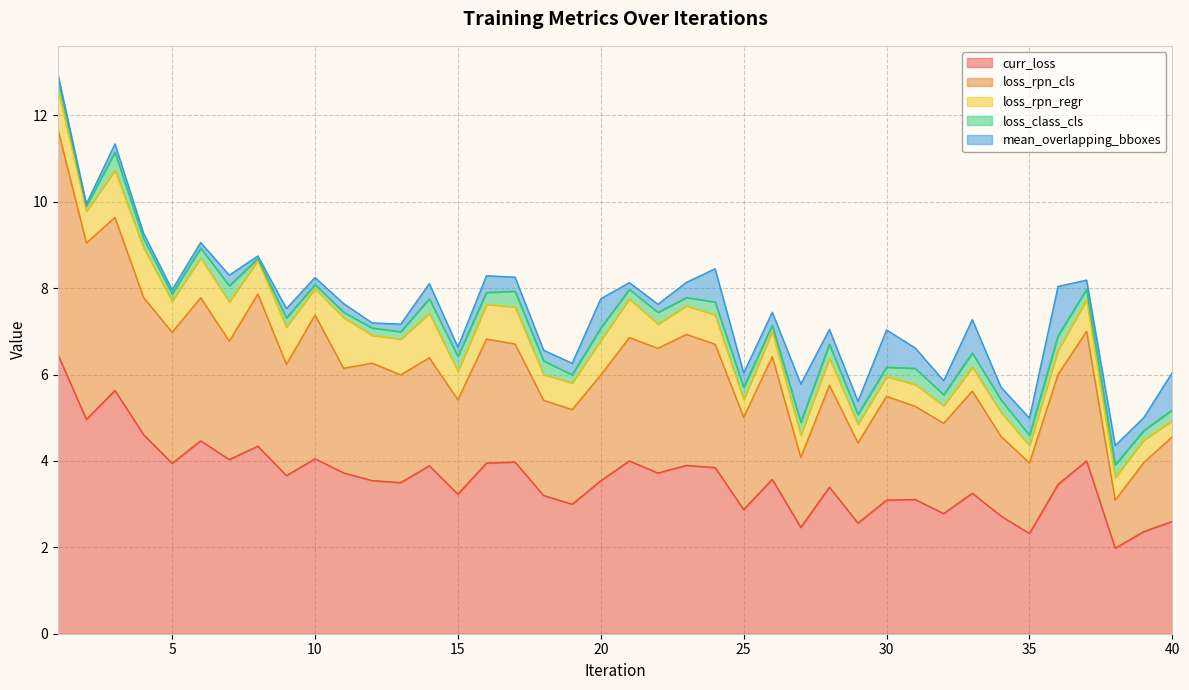

Reading left to right, transcribe all the data shown in this chart.

curr_loss: 0=6.5	1=5.0	2=5.6	3=4.6	4=3.9	5=4.5	6=4.0	7=4.3	8=3.7	9=4.0	10=3.7	11=3.5	12=3.5	13=3.9	14=3.2	15=4.0	16=4.0	17=3.2	18=3.0	19=3.5	20=4.0	21=3.7	22=3.9	23=3.8	24=2.9	25=3.6	26=2.5	27=3.4	28=2.6	29=3.1	30=3.1	31=2.8	32=3.3	33=2.7	34=2.3	35=3.5	36=4.0	37=2.0	38=2.4	39=2.6
loss_rpn_cls: 0=5.2	1=4.1	2=4.0	3=3.2	4=3.0	5=3.3	6=2.7	7=3.5	8=2.6	9=3.3	10=2.4	11=2.7	12=2.5	13=2.5	14=2.2	15=2.9	16=2.7	17=2.2	18=2.2	19=2.4	20=2.9	21=2.9	22=3.0	23=2.9	24=2.1	25=2.8	26=1.6	27=2.4	28=1.9	29=2.4	30=2.2	31=2.1	32=2.4	33=1.8	34=1.6	35=2.5	36=3.0	37=1.1	38=1.6	39=2.0
loss_rpn_regr: 0=1.0	1=0.7	2=1.1	3=1.2	4=0.7	5=0.9	6=0.9	7=0.8	8=0.9	9=0.6	10=1.2	11=0.6	12=0.8	13=1.0	14=0.7	15=0.8	16=0.9	17=0.6	18=0.6	19=0.8	20=0.9	21=0.6	22=0.7	23=0.7	24=0.4	25=0.6	26=0.5	27=0.6	28=0.4	29=0.5	30=0.5	31=0.4	32=0.6	33=0.6	34=0.4	35=0.6	36=0.7	37=0.5	38=0.5	39=0.4
loss_class_cls: 0=0.2	1=0.1	2=0.4	3=0.2	4=0.2	5=0.2	6=0.4	7=0.0	8=0.2	9=0.1	10=0.1	11=0.2	12=0.2	13=0.3	14=0.3	15=0.3	16=0.4	17=0.3	18=0.2	19=0.3	20=0.2	21=0.3	22=0.2	23=0.3	24=0.3	25=0.1	26=0.3	27=0.3	28=0.2	29=0.2	30=0.4	31=0.3	32=0.3	33=0.3	34=0.2	35=0.3	36=0.2	37=0.3	38=0.2	39=0.2
mean_overlapping_bboxes: 0=0.1	1=0.0	2=0.2	3=0.1	4=0.1	5=0.1	6=0.2	7=0.1	8=0.2	9=0.2	10=0.2	11=0.1	12=0.2	13=0.3	14=0.2	15=0.4	16=0.3	17=0.2	18=0.3	19=0.7	20=0.2	21=0.2	22=0.4	23=0.8	24=0.3	25=0.3	26=0.9	27=0.3	28=0.3	29=0.9	30=0.5	31=0.3	32=0.8	33=0.3	34=0.4	35=1.1	36=0.2	37=0.4	38=0.3	39=0.9